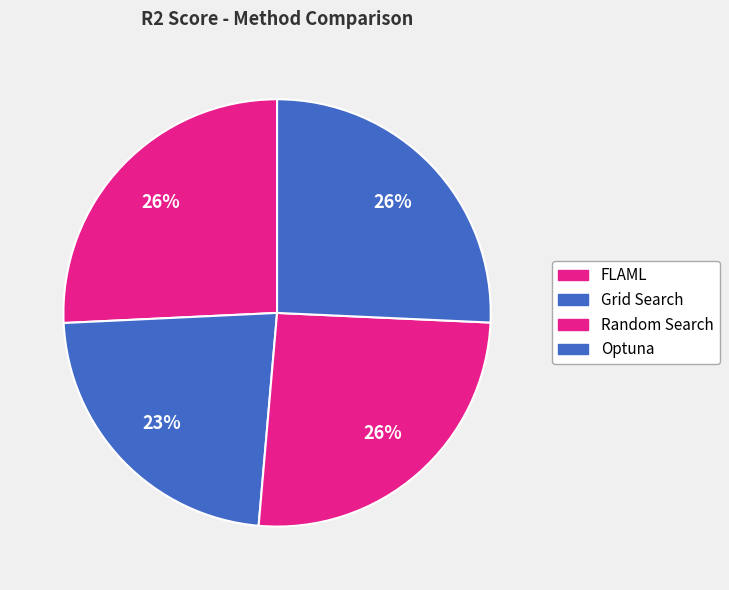

Does any single category account for the majority?

No